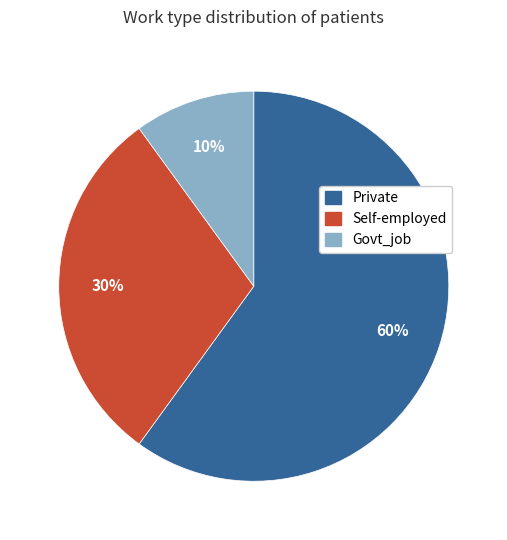

Is the sum of Govt_job and Private greater than half?

Yes